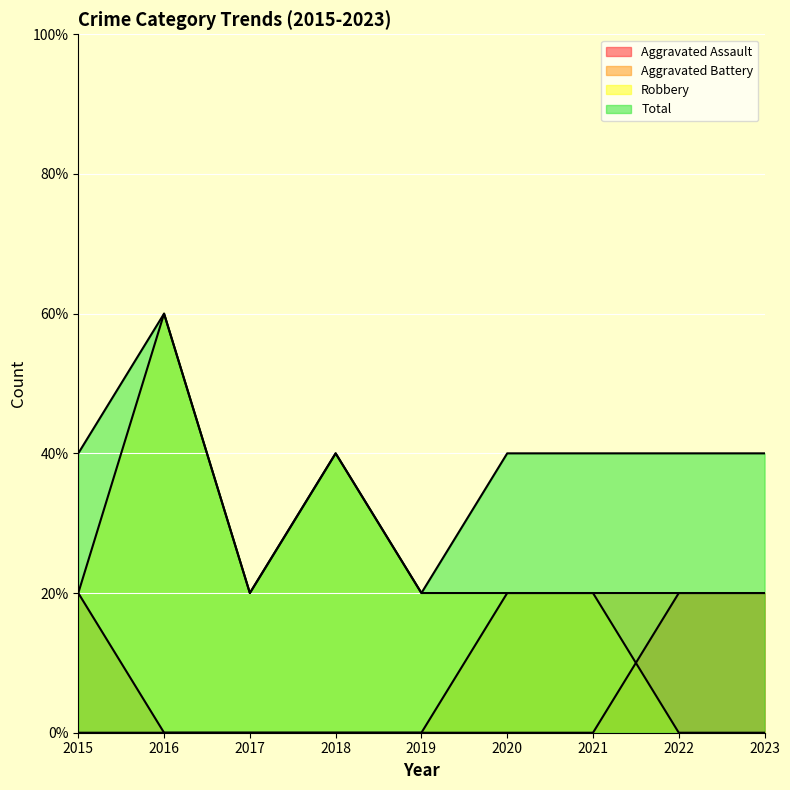

True or false: Total and Aggravated Battery intersect in this chart.

False